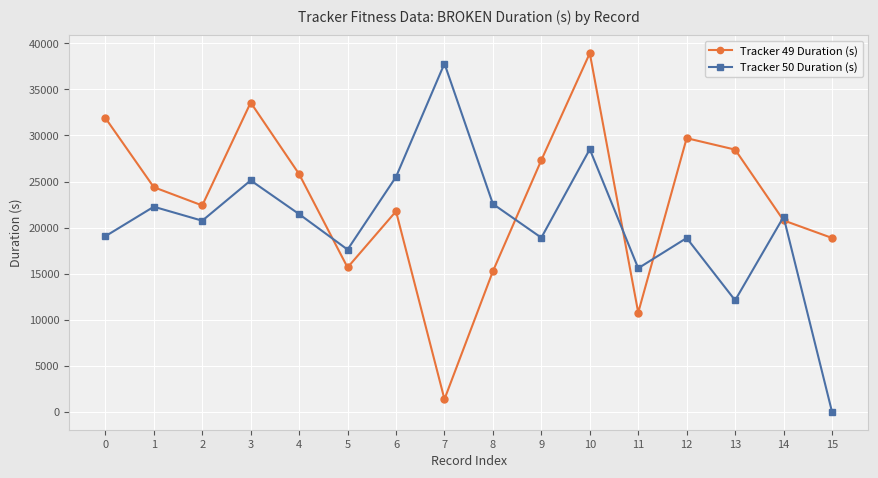

Which series changed the most between 9 and 14?

Tracker 49 Duration (s)